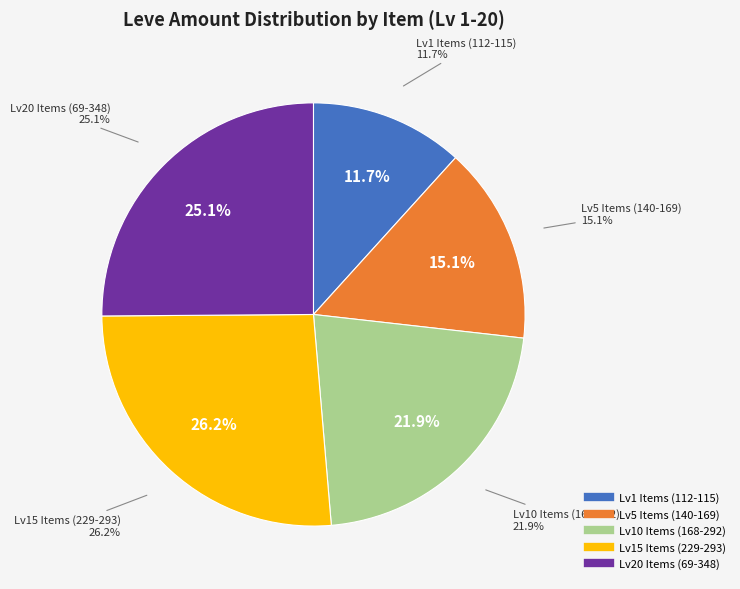

Is the sum of Initiate's Doublet Vest and Stablehand's Hat greater than half?

No